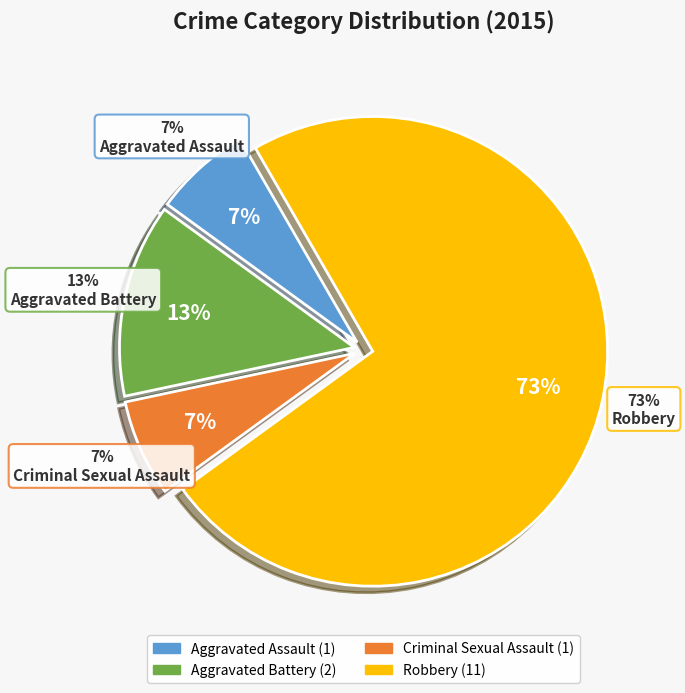

Which category has the smallest portion of the pie?

Aggravated Assault